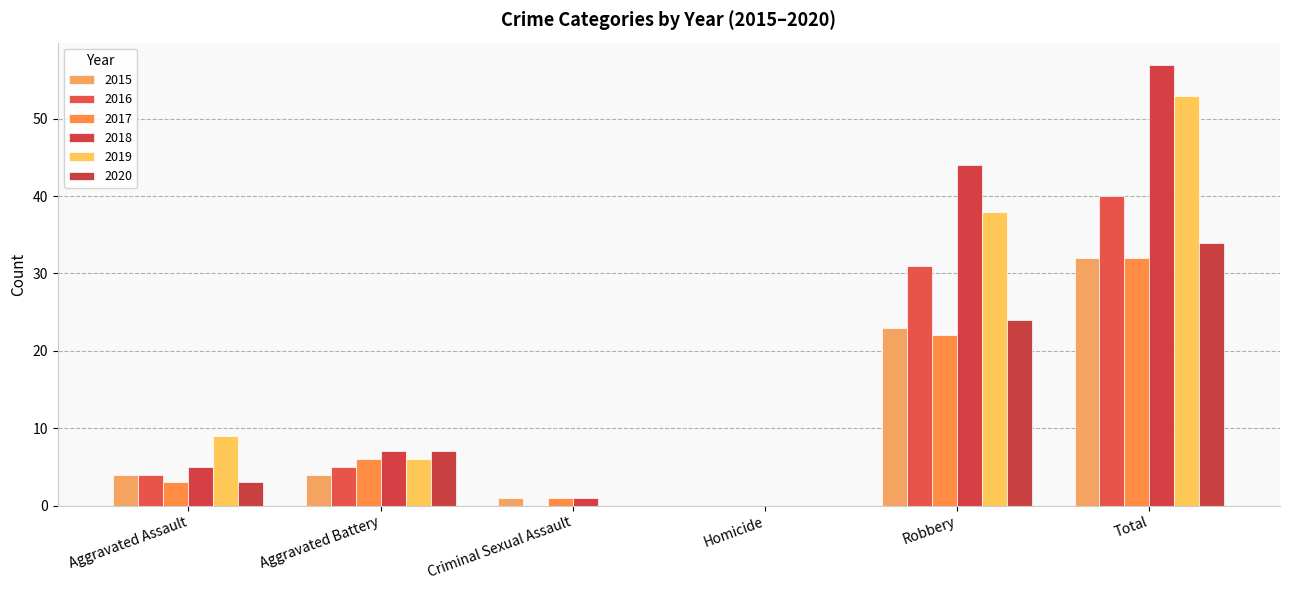

Read the 2018 value at Total.

57